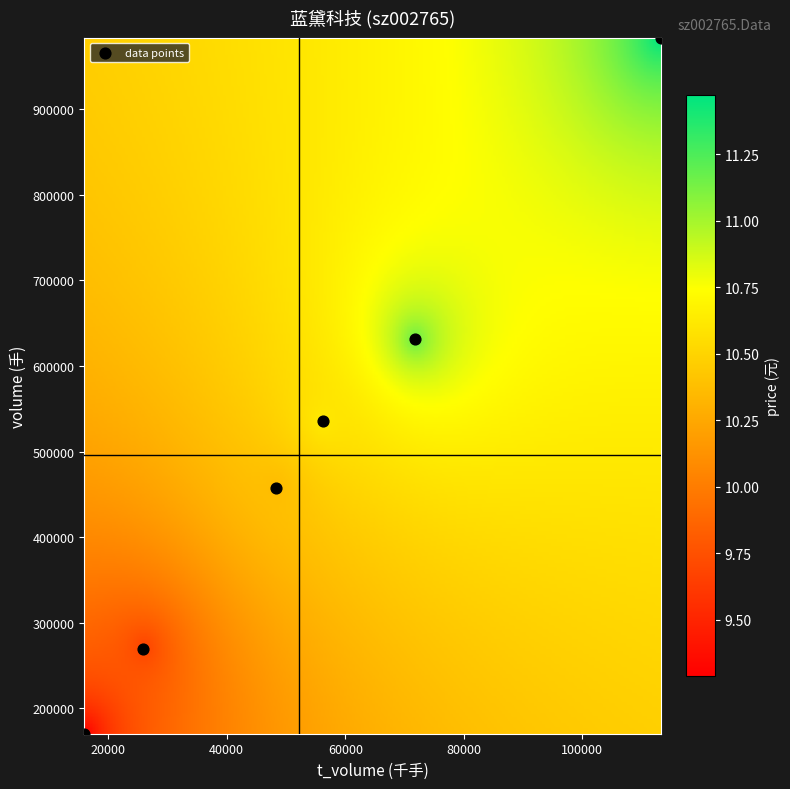

What Y value in the scatter plot is closest to 576973?

535447